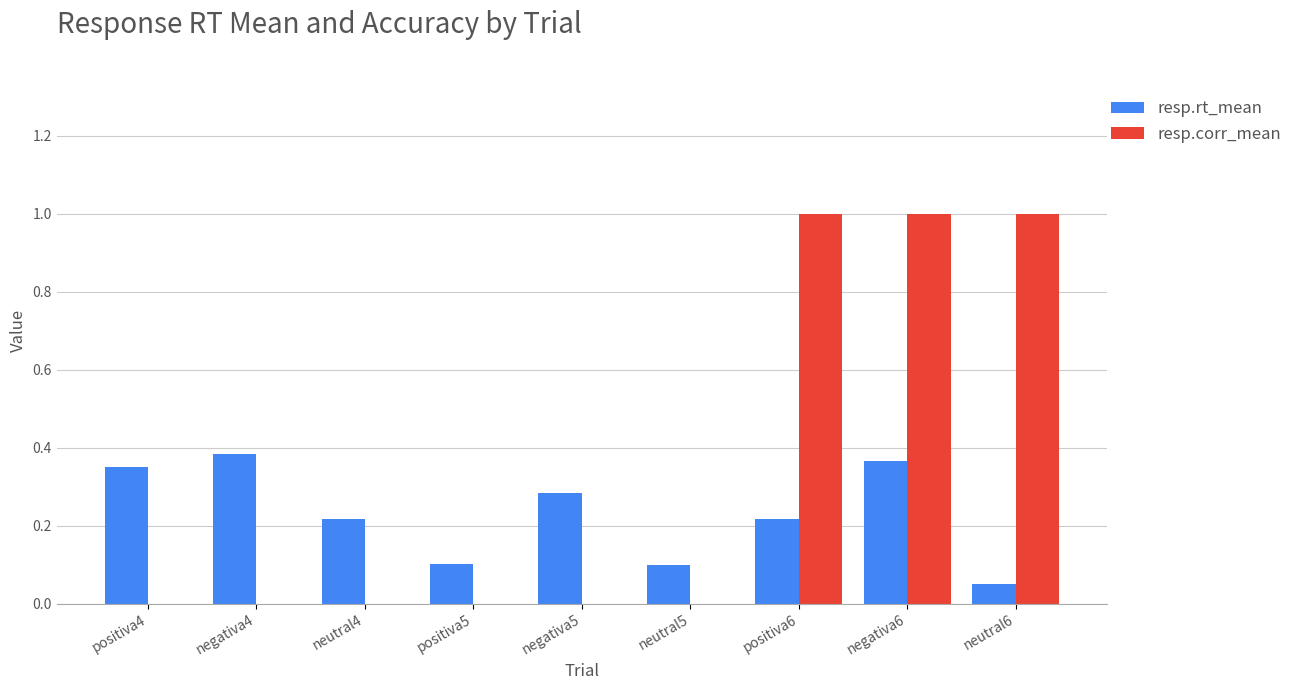

True or false: resp.corr_mean has a value of 1.6 at neutral6.

False